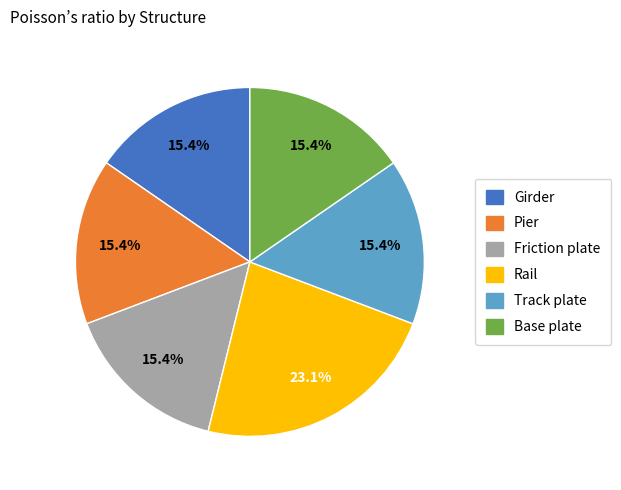

How many slices are in this pie chart?

6